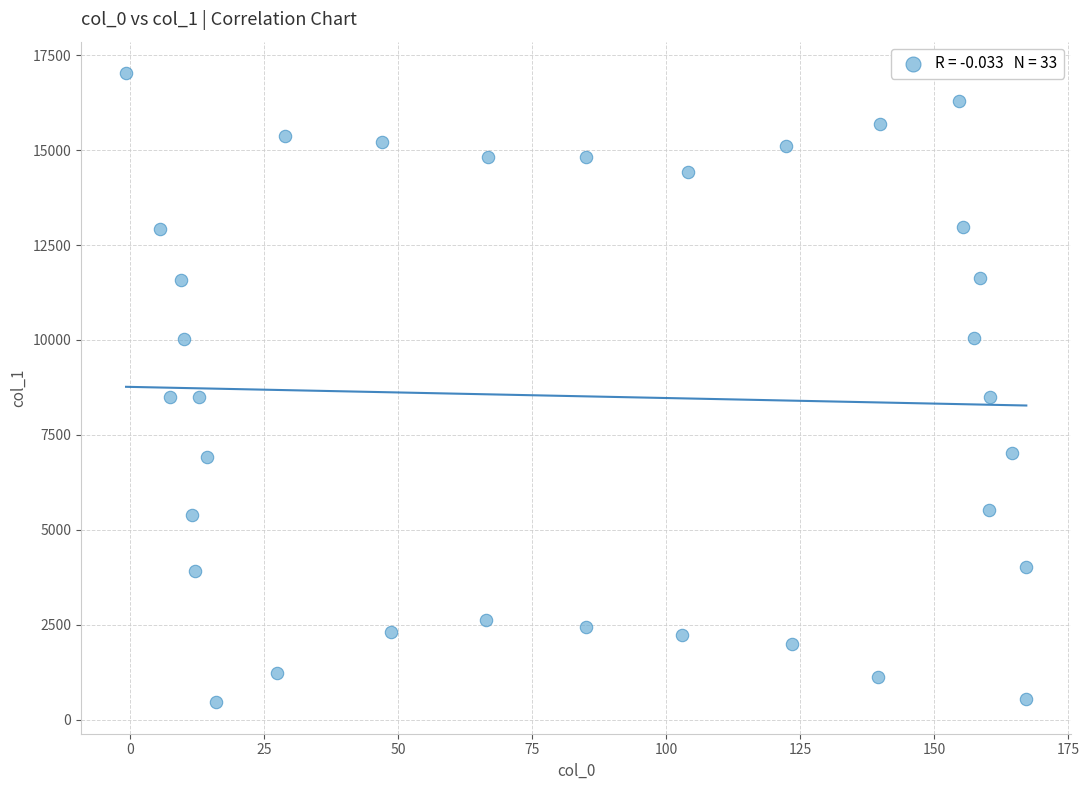

What is the range of X values (max minus min)?

168.0